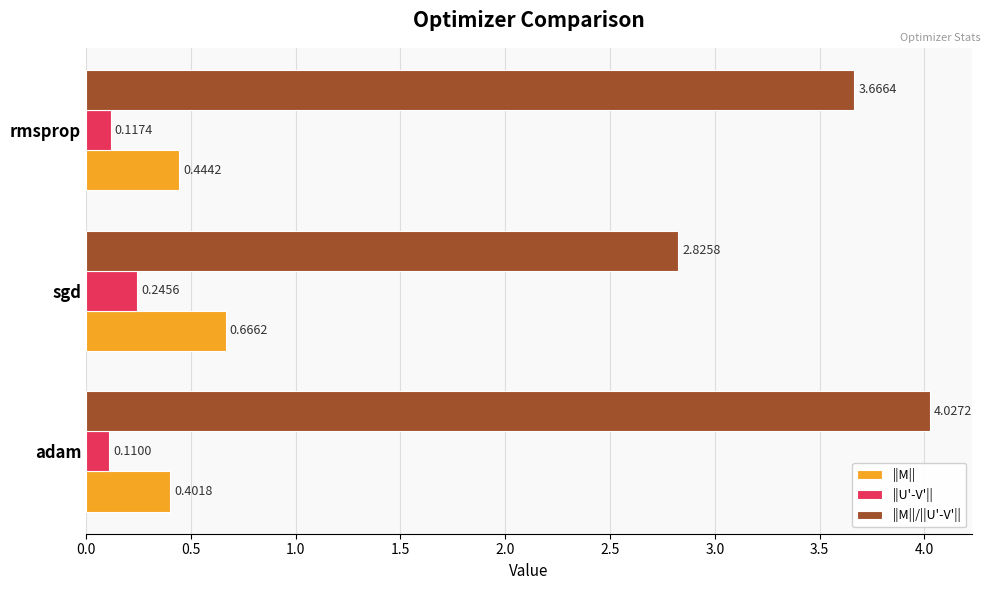

What is the sum of all ||U'-V'|| values?

0.5